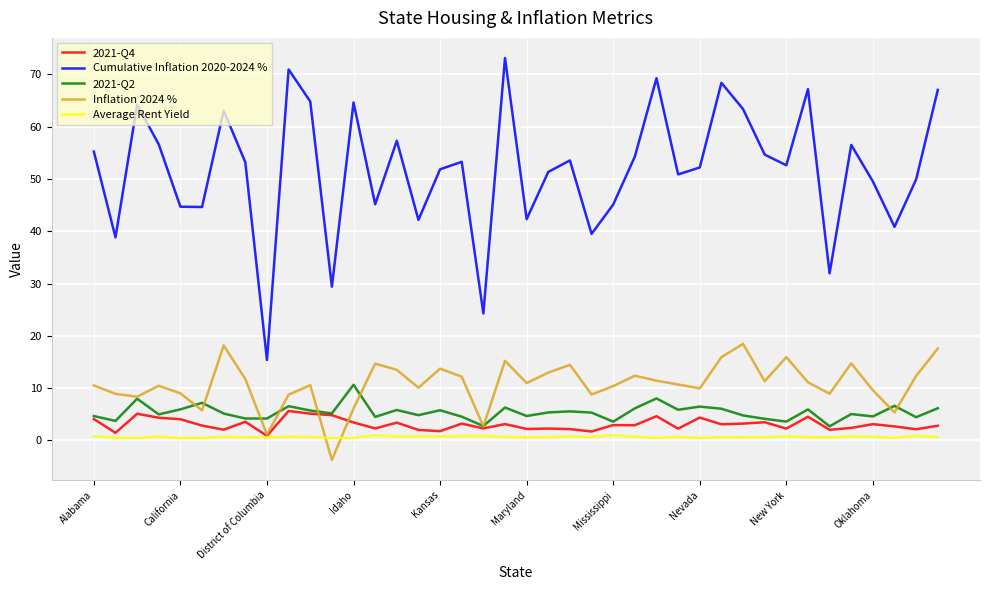

Which series has the largest total across all categories?

Cumulative Inflation 2020-2024 %